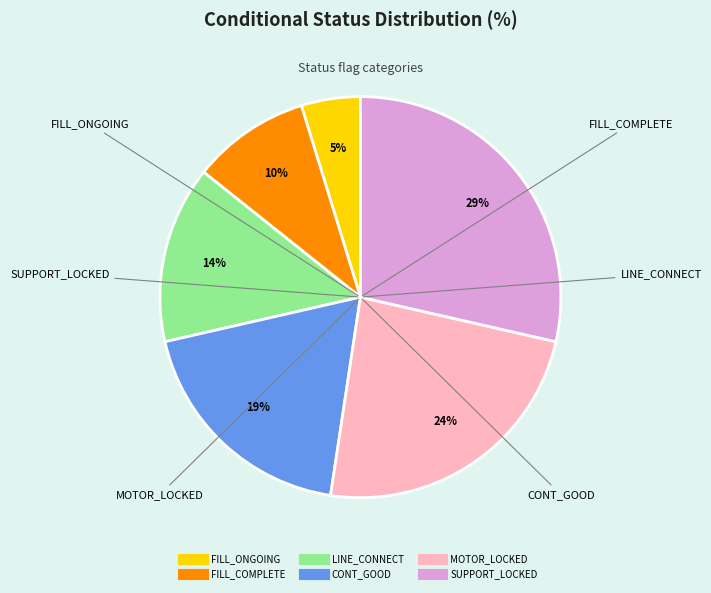

What is the smallest slice in the pie chart?

FILL_ONGOING